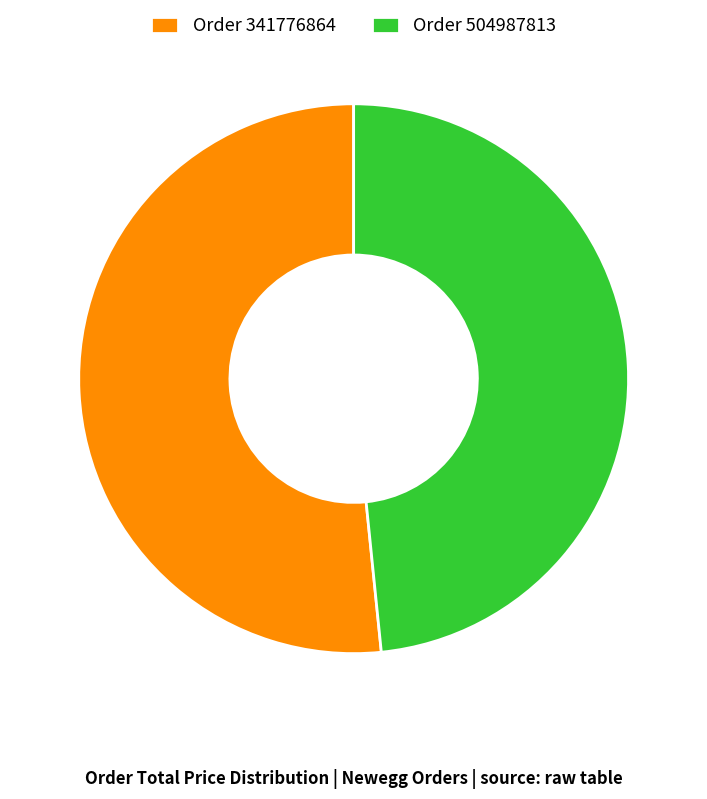

Count the number of slices in the pie.

2